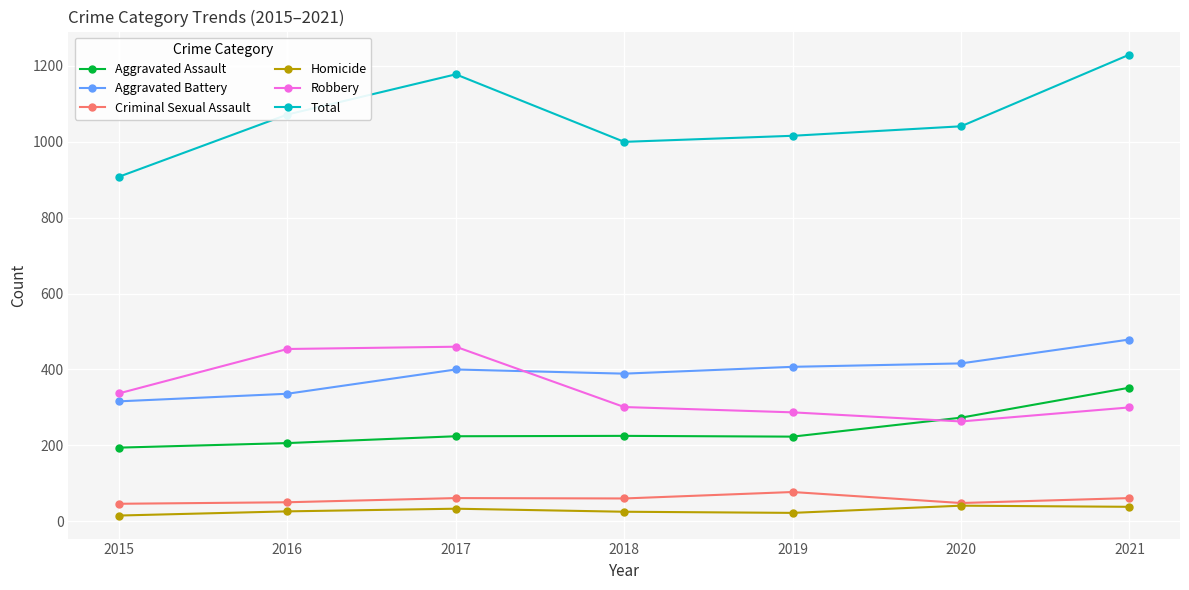

What is the highest value of the Robbery series?

460